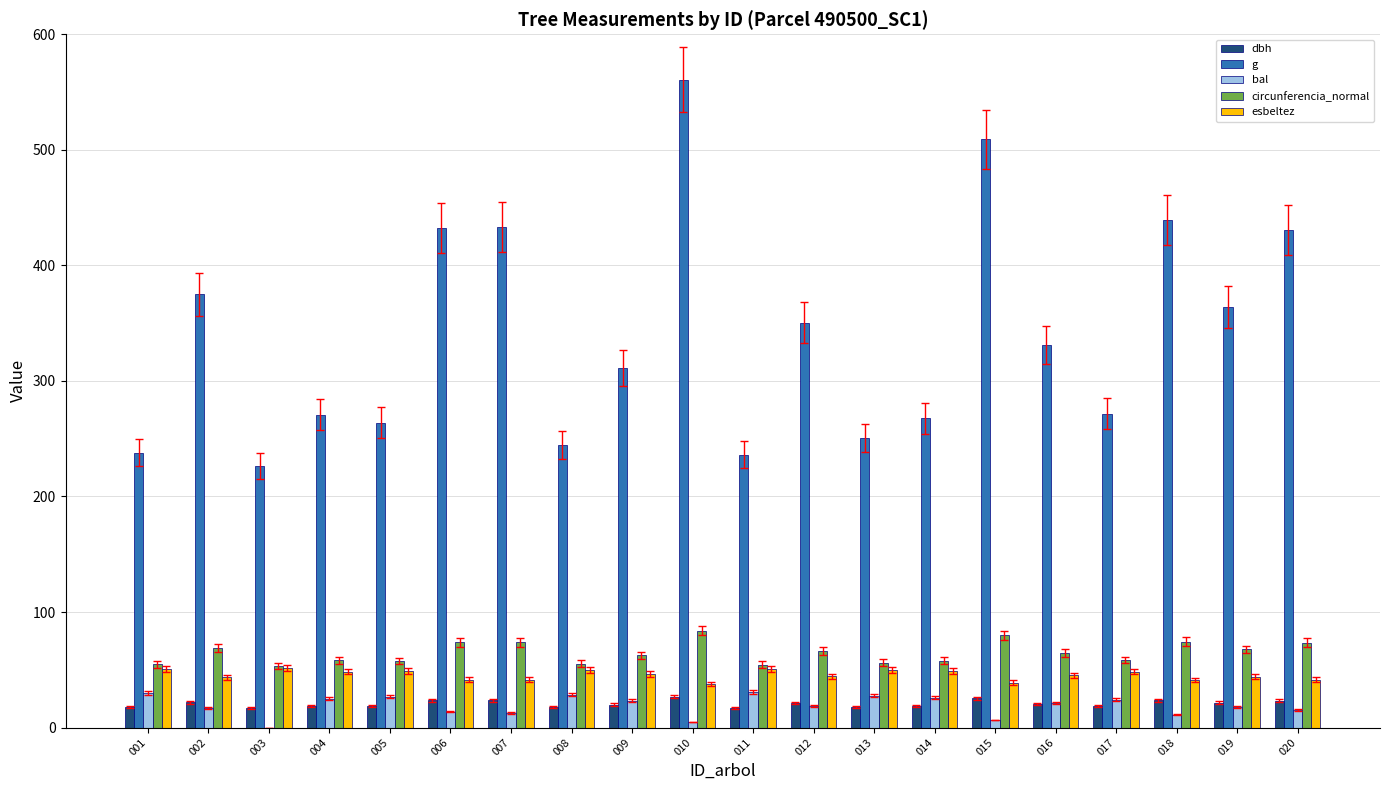

What is the sum of the dbh values at 019 and 001?

38.9